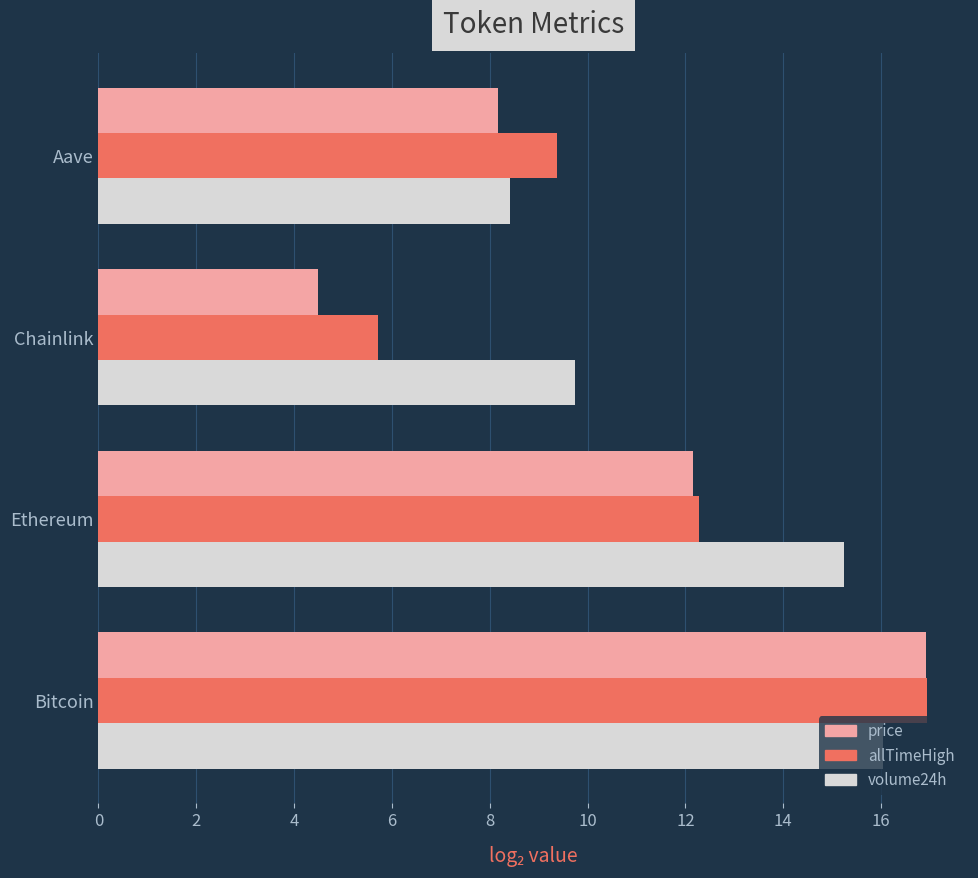

What is the difference between the highest and lowest values at Bitcoin?

0.9